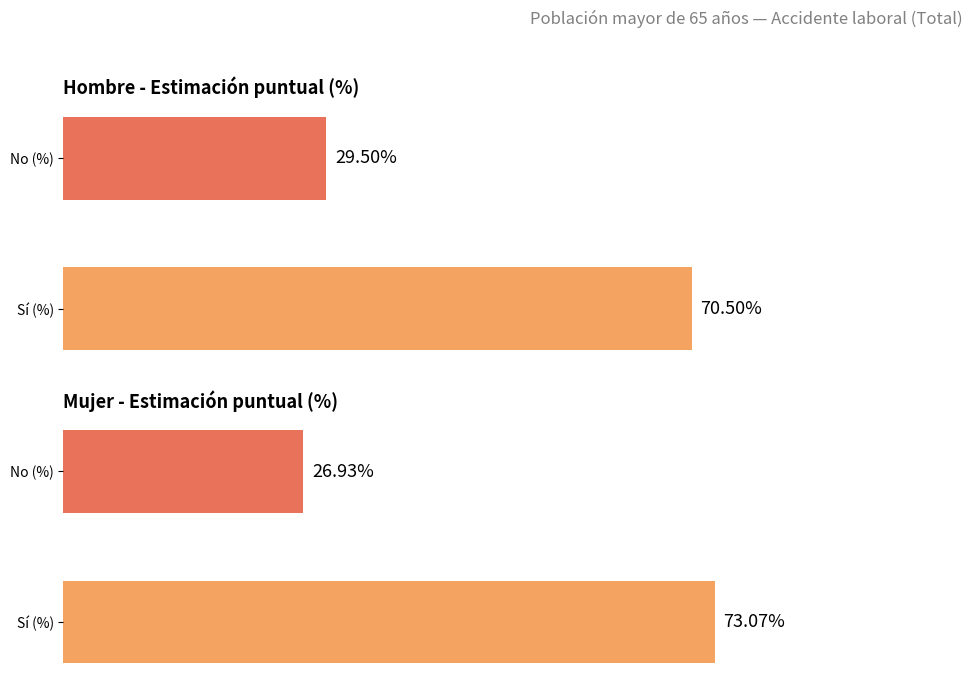

Which series has the largest range (max minus min)?

No (Hombre)